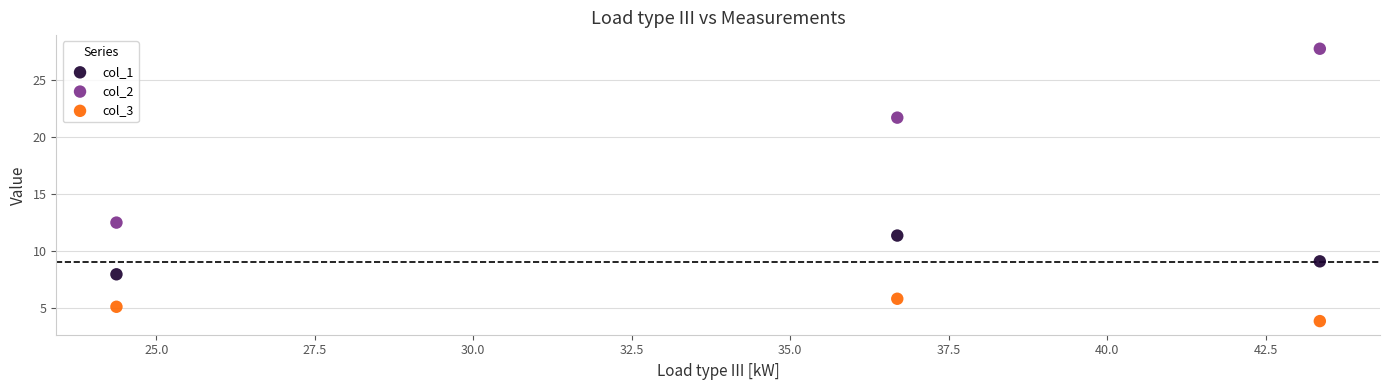

Across all data points, what is the average X value?

34.8